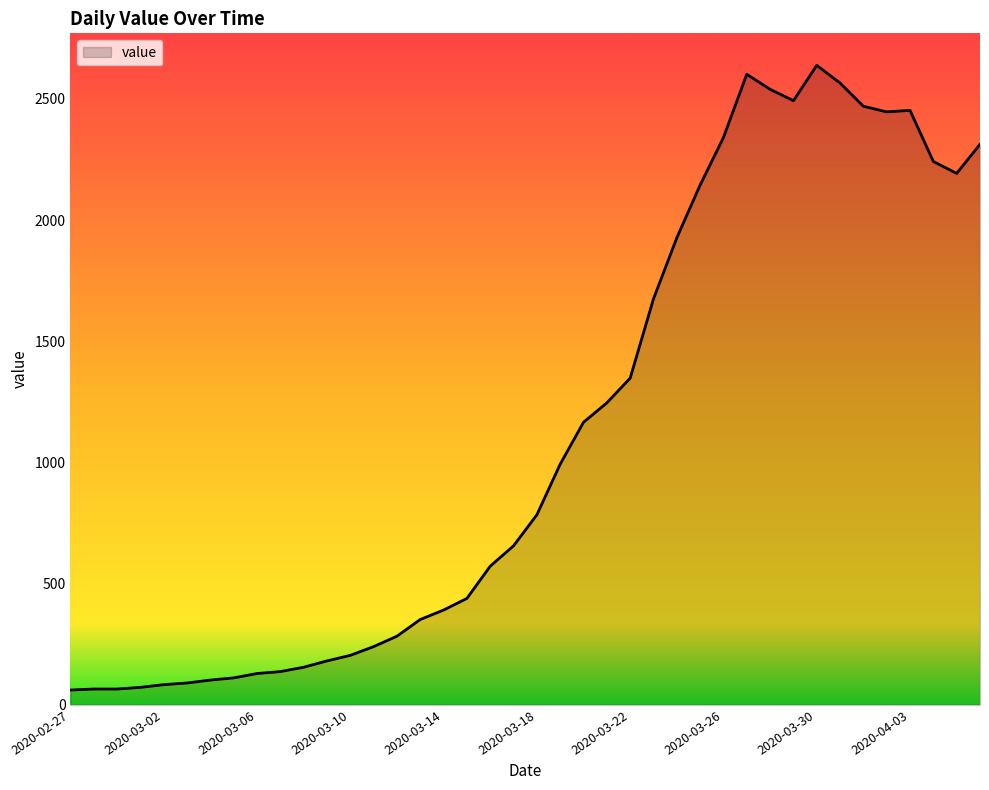

What is the maximum value shown in the chart?

2639